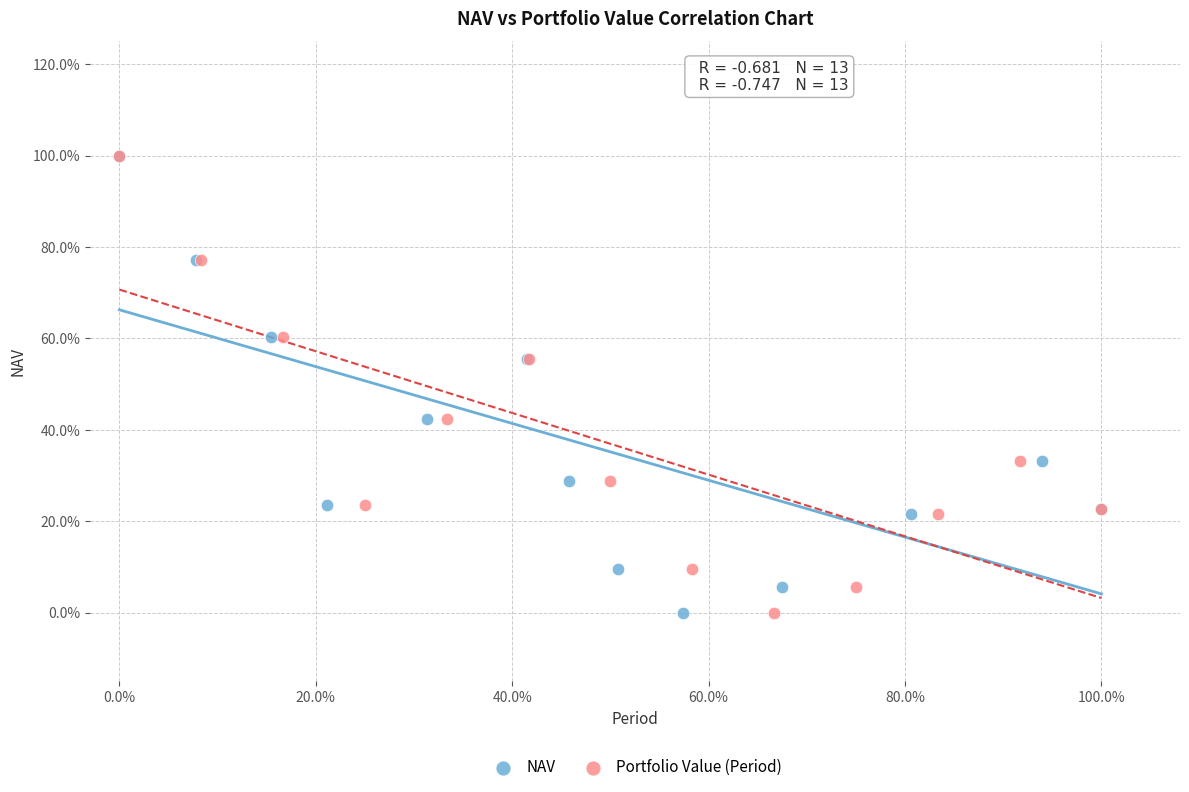

What are all the series names shown in the legend?

NAV, Portfolio Value (Period)